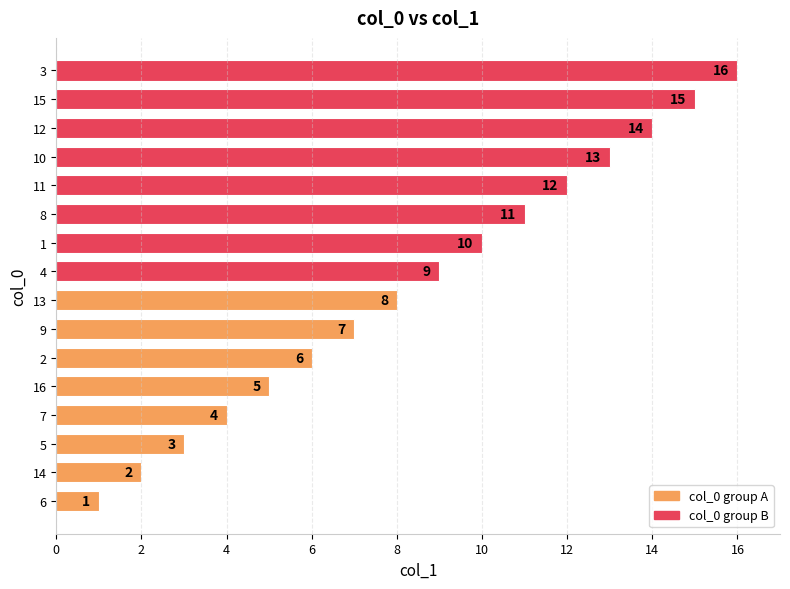

Which category has the highest value across all series?

3